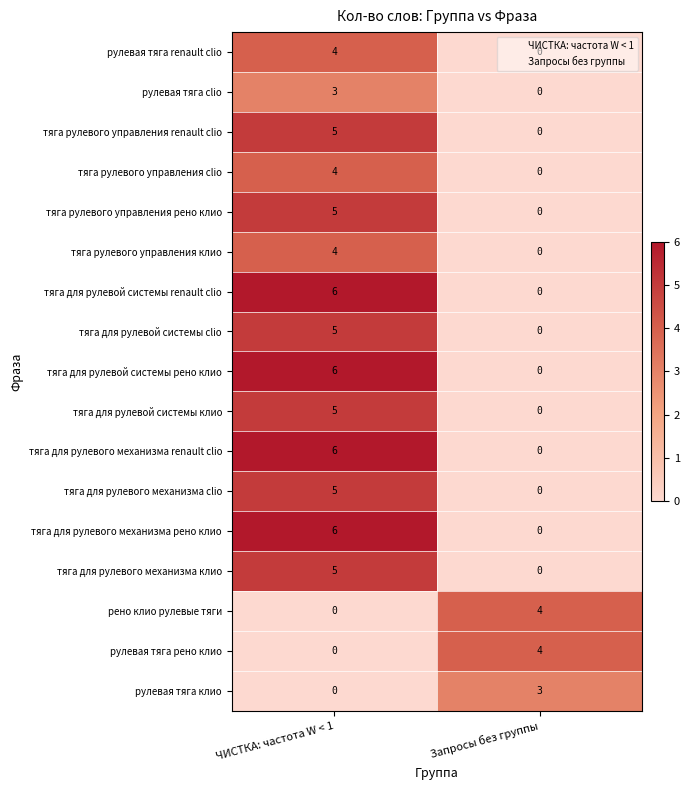

At how many categories does at least one series exceed 5?

1